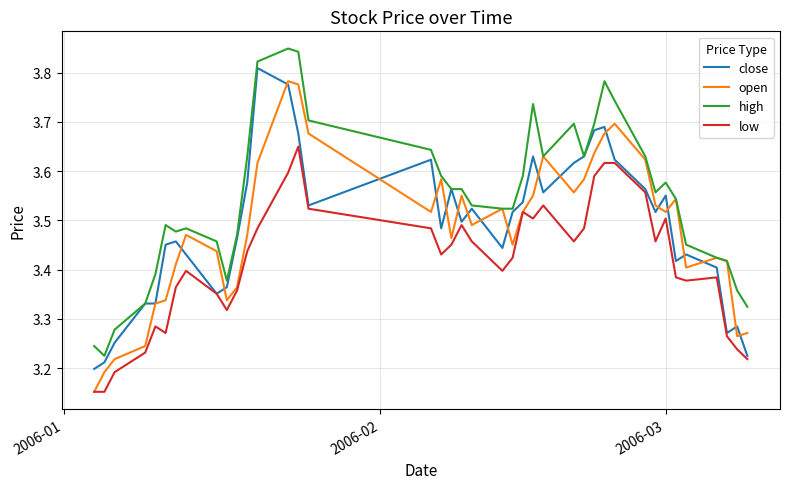

Does the chart display data point markers on the line(s)?

No